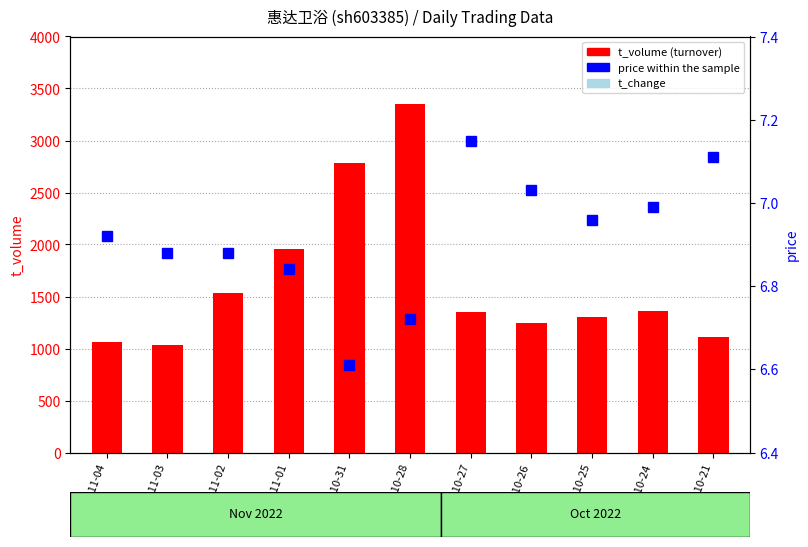

How many series are shown in this chart?

3